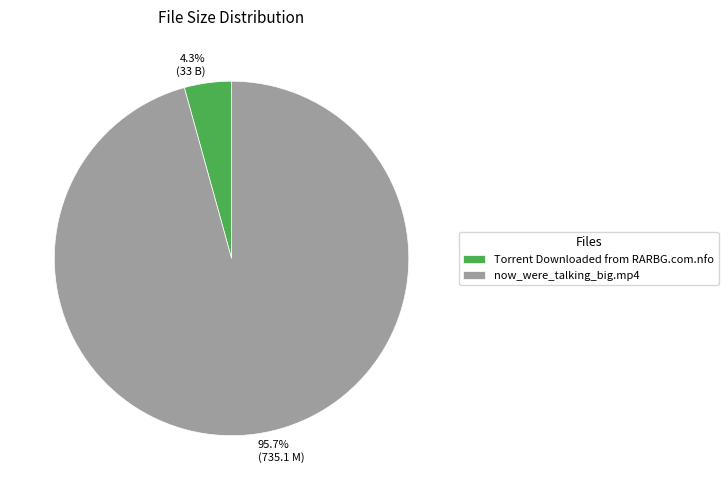

To the nearest percent, what portion does now_were_talking_big.mp4 represent?

96%